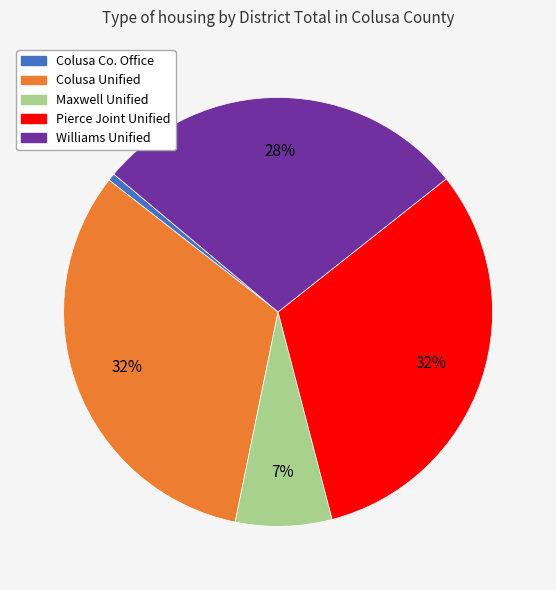

Is there a majority slice in this chart?

No